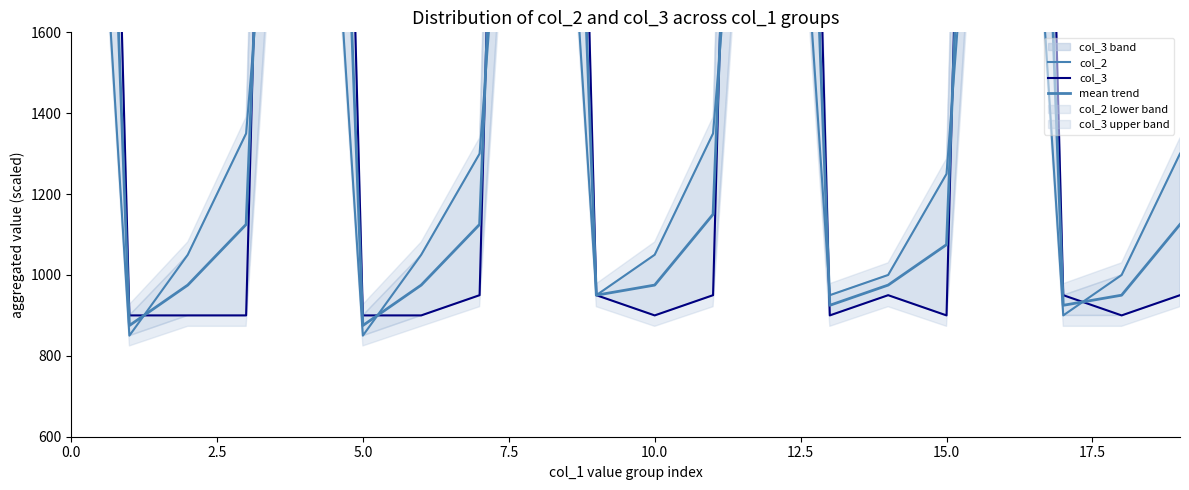

What position from the right is 13?

7